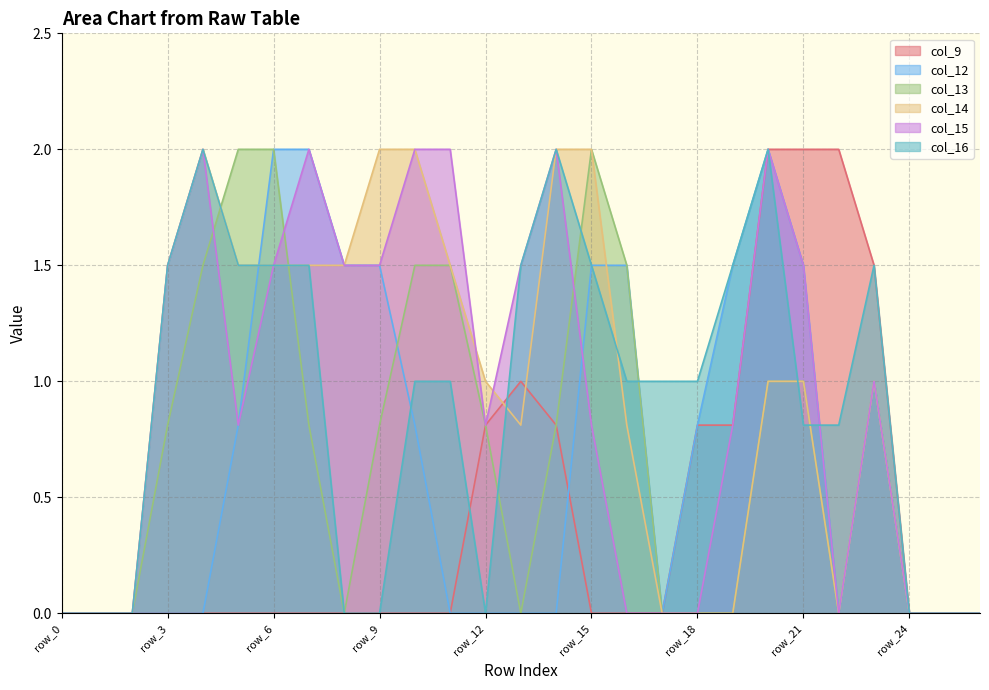

How many interior local peaks does the col_16 series have?

4